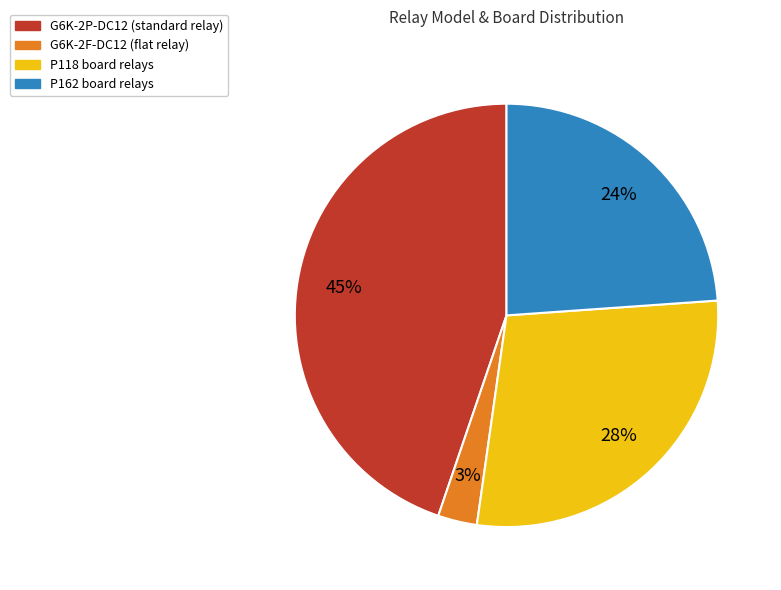

How many slices are in this pie chart?

4